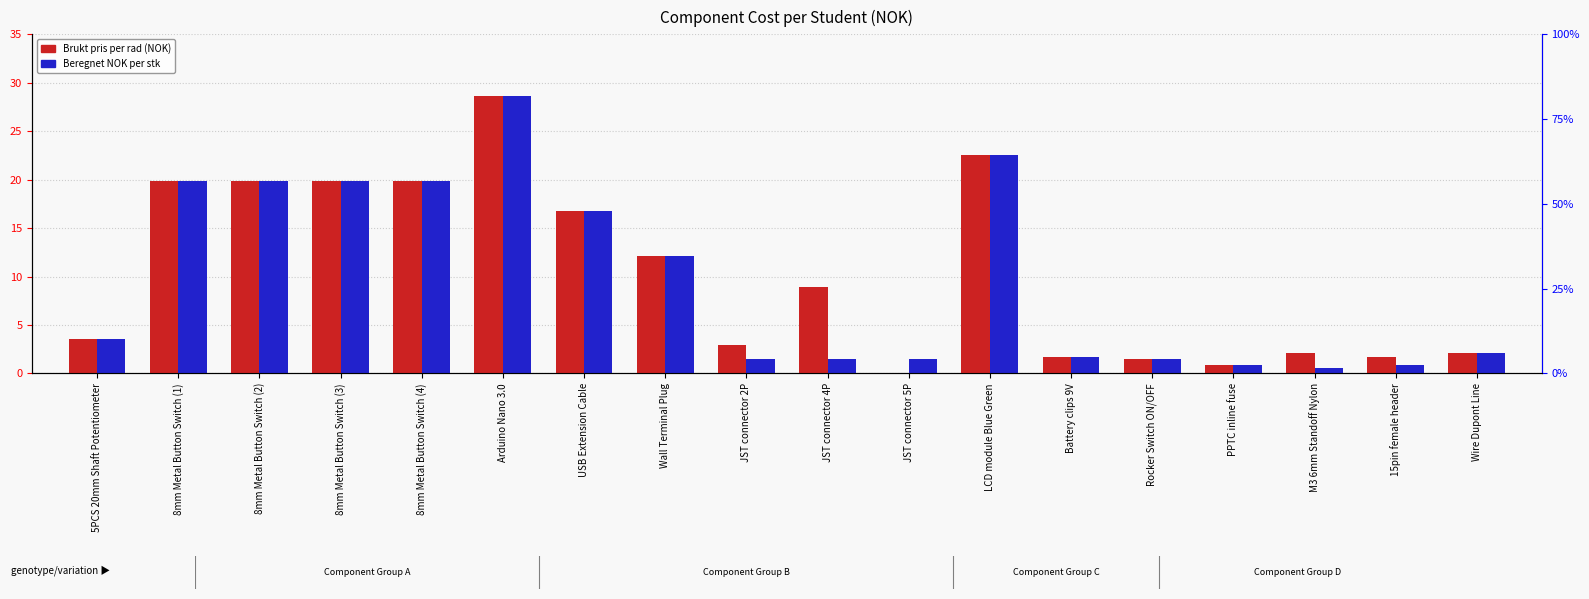

True or false: Beregnet NOK per stk has a value of 26.6 at 8mm Metal Button Switch (2).

False